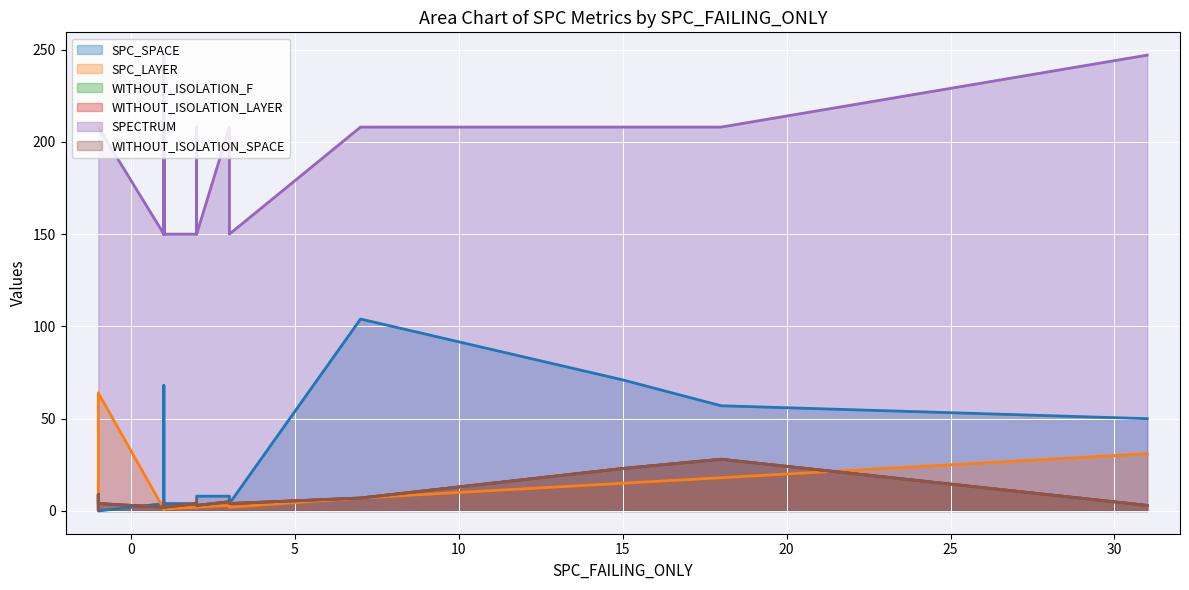

What is the average value of the WITHOUT_ISOLATION_SPACE series?

6